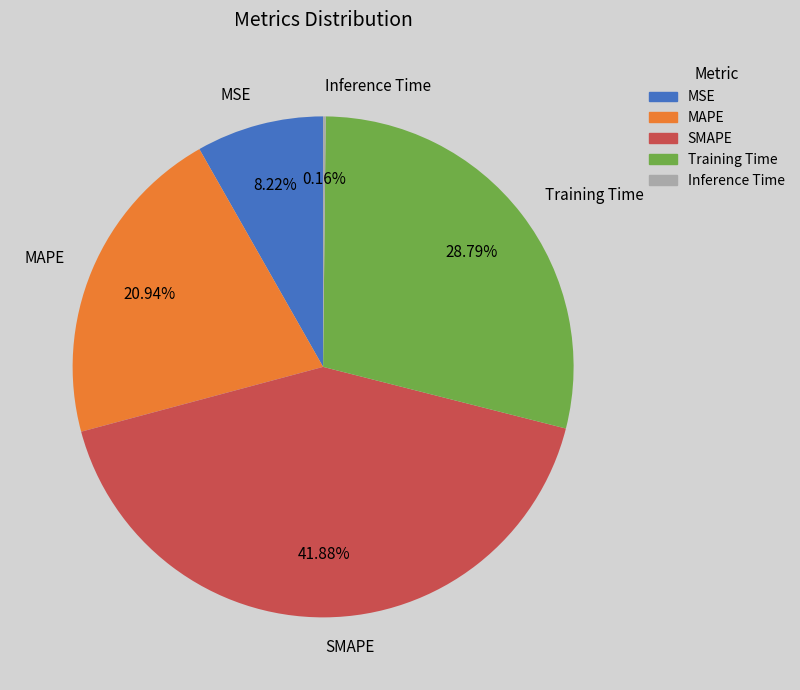

Is it true that MAPE is 21% of the pie?

True